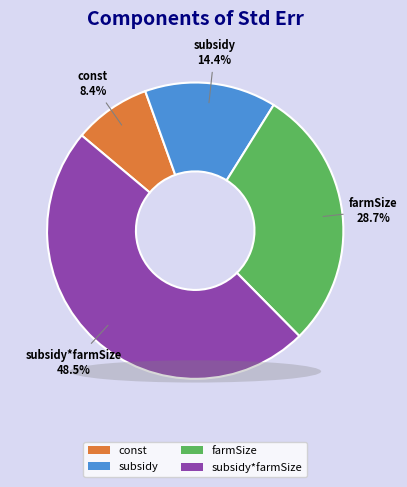

Count the number of slices in the pie.

4